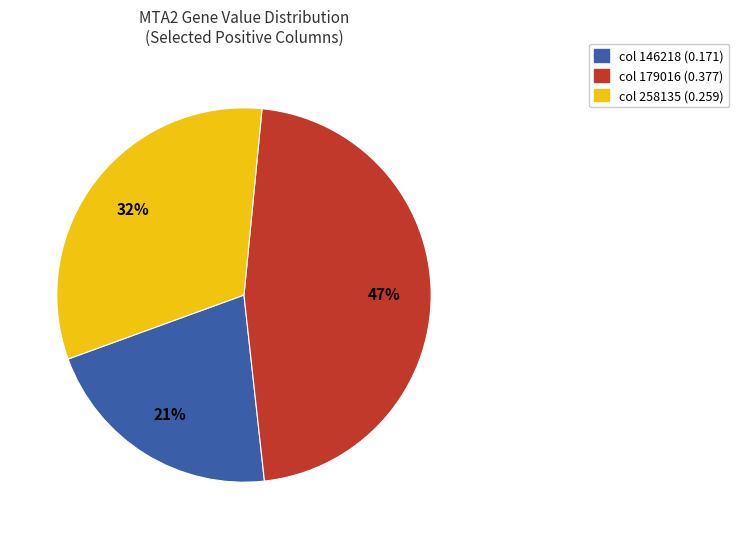

What is the smallest slice in the pie chart?

col 146218 (0.171)